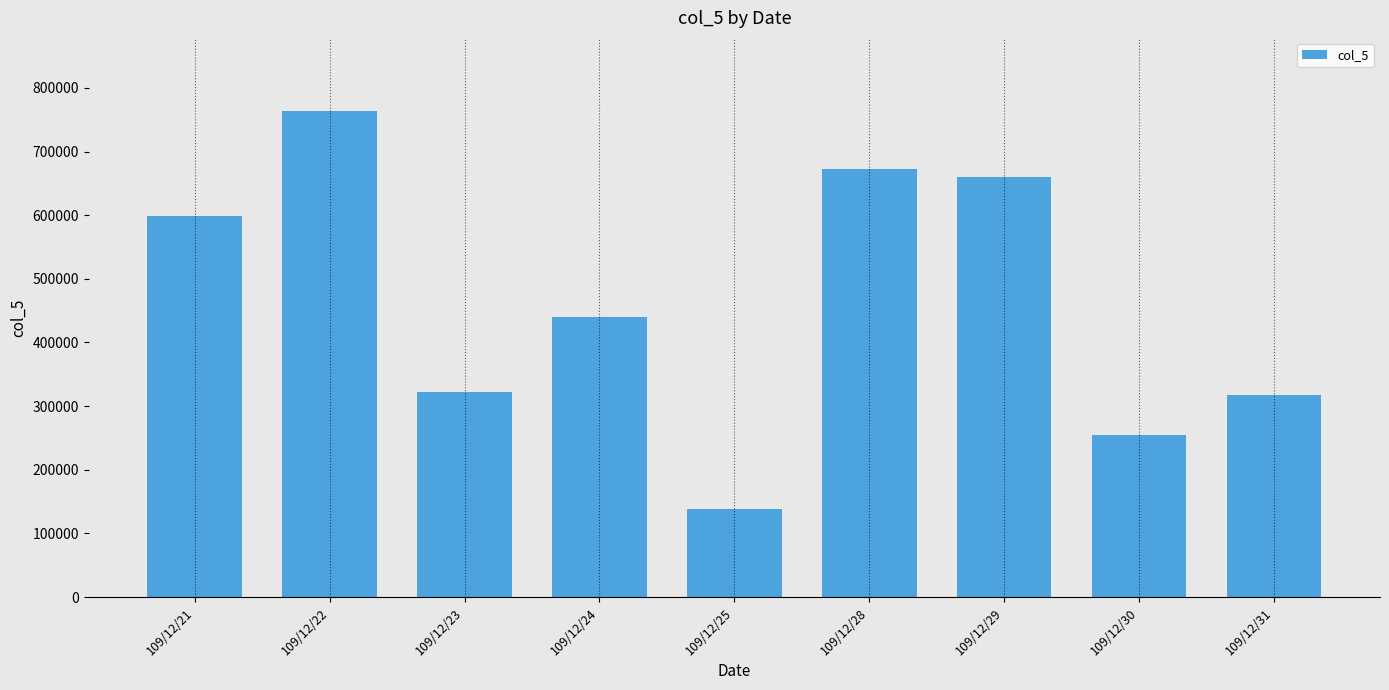

At which label does the data first exceed 440000?

109/12/21